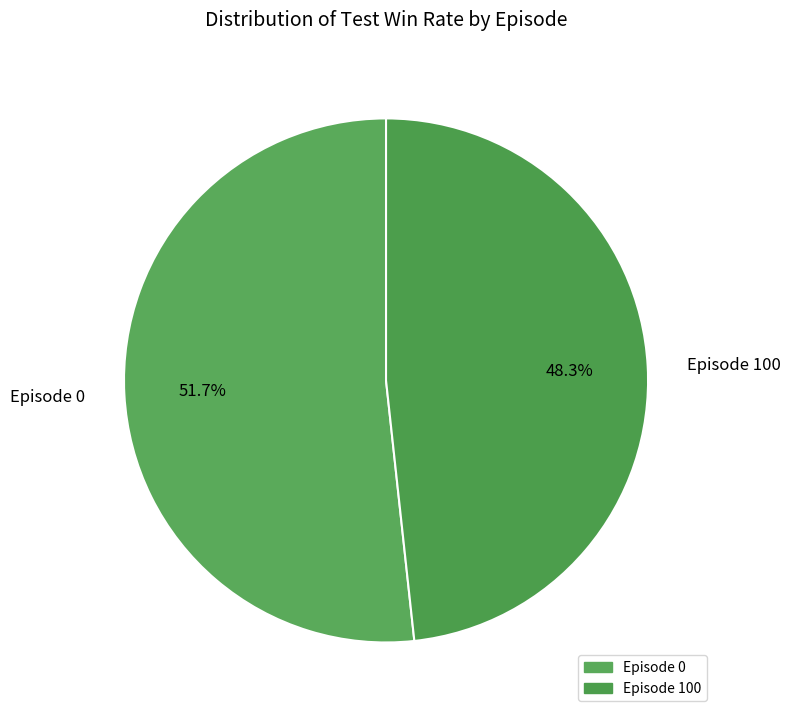

Combined, do Episode 0 and Episode 100 account for over 50%?

Yes